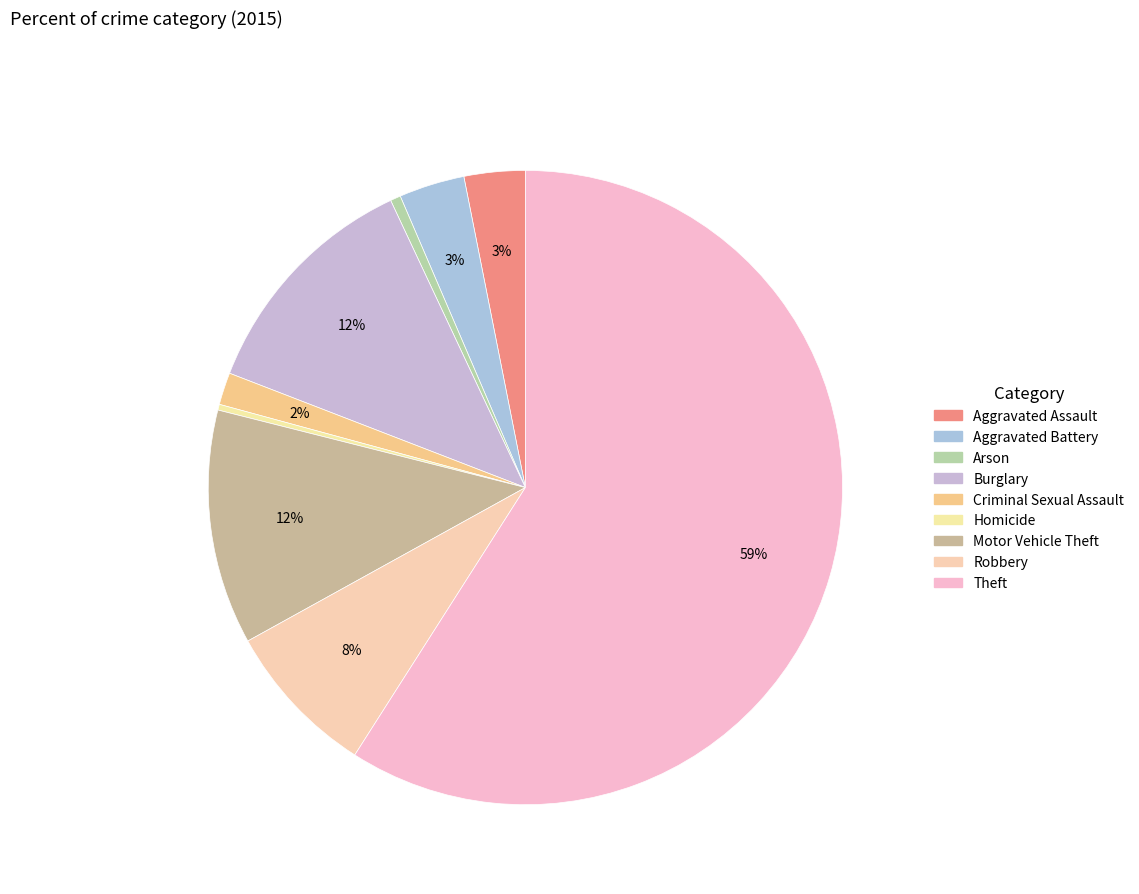

True or false: Arson accounts for 11% of the total.

False